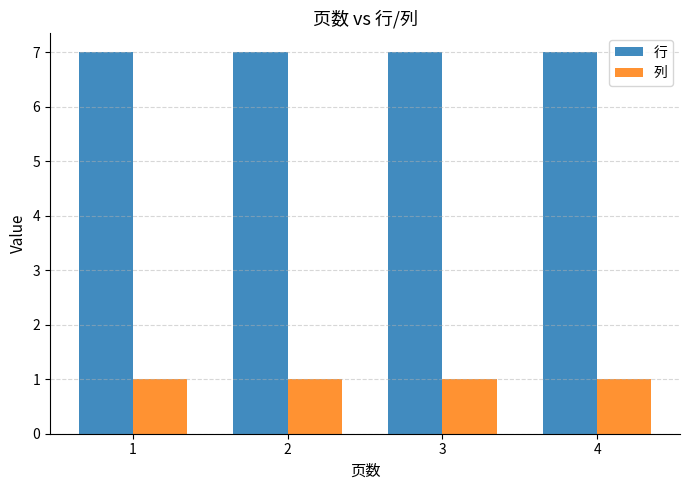

What is the value of the 列 bar at the 1st from the left?

1